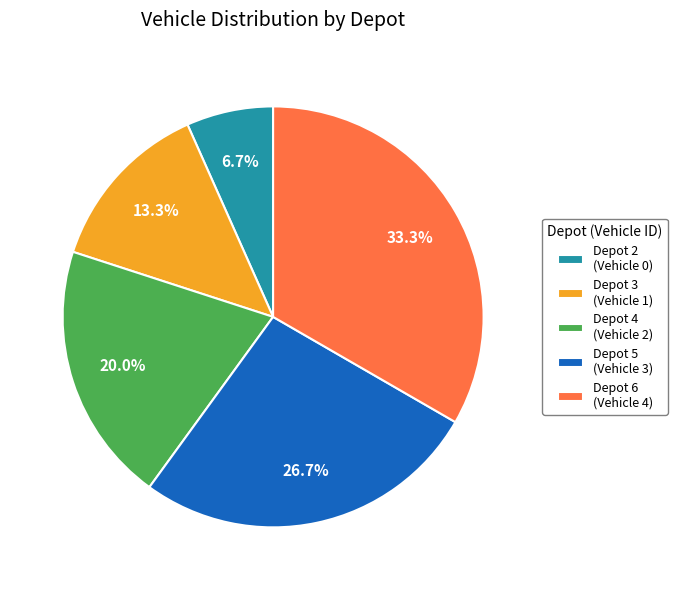

What is the smallest slice in the pie chart?

Depot 2 (Vehicle 0)